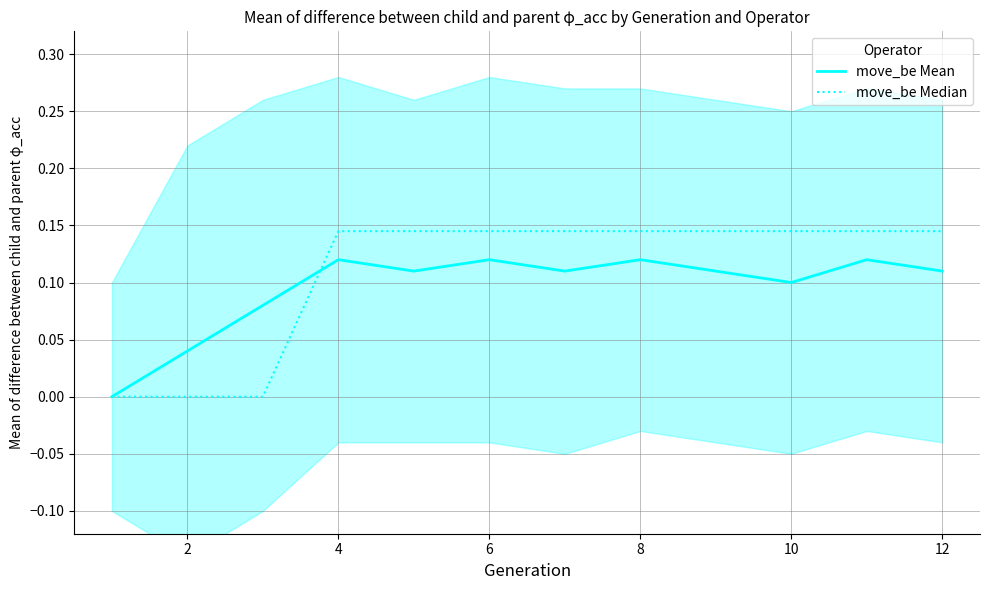

Rank the categories by move_be Median value from lowest to highest.

0, 2, 4, 6, 8, 10, 12, 14, 8, 9, 10, 11